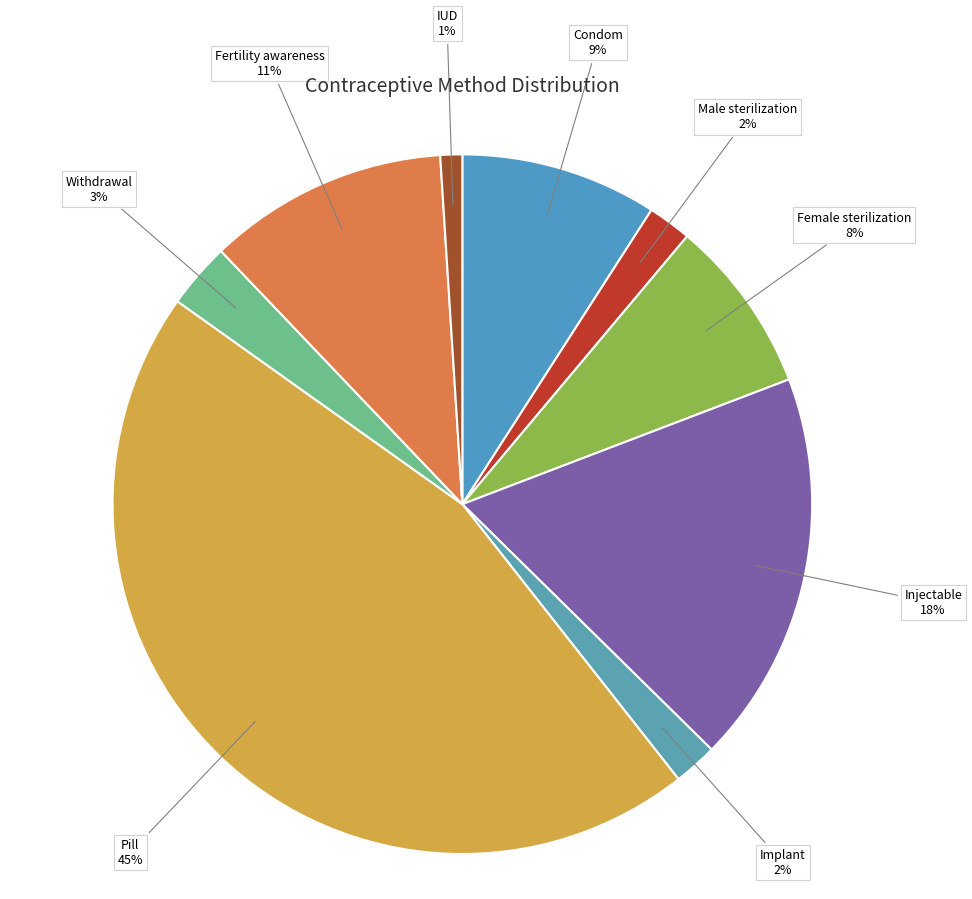

Combined, do Withdrawal and Female sterilization account for over 50%?

No